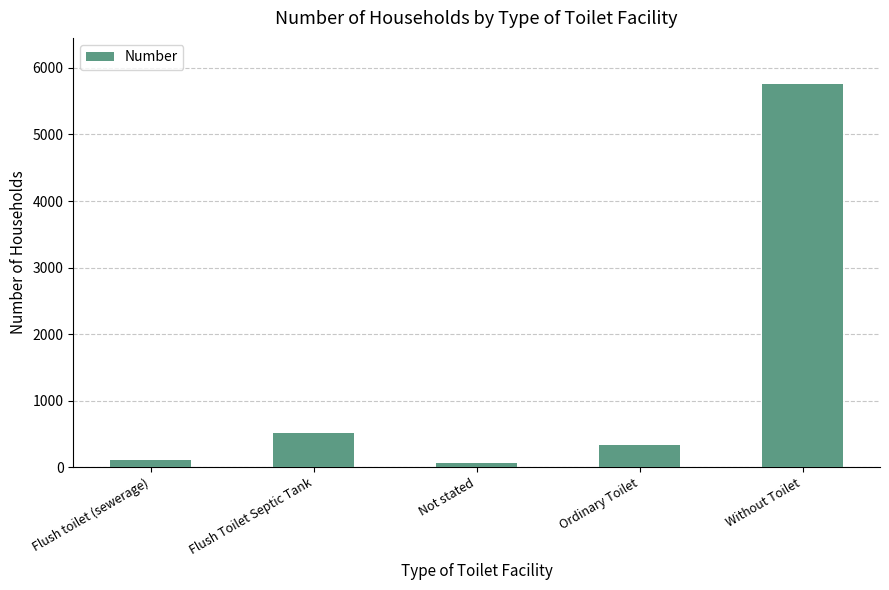

Read the value at Flush Toilet Septic Tank.

508